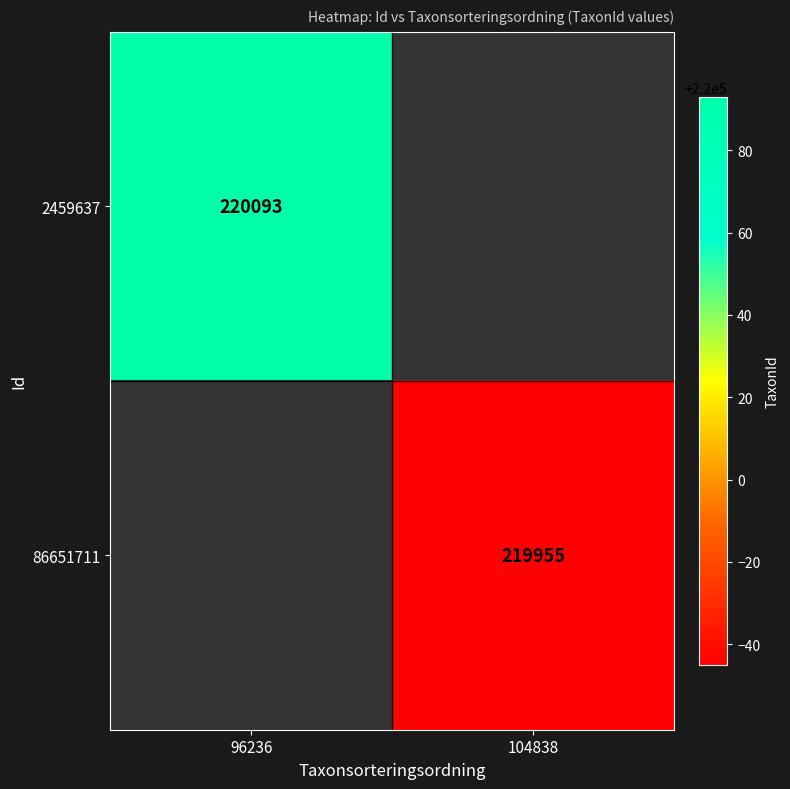

The value of 2459637 at 96236 is 220093. True or false?

True